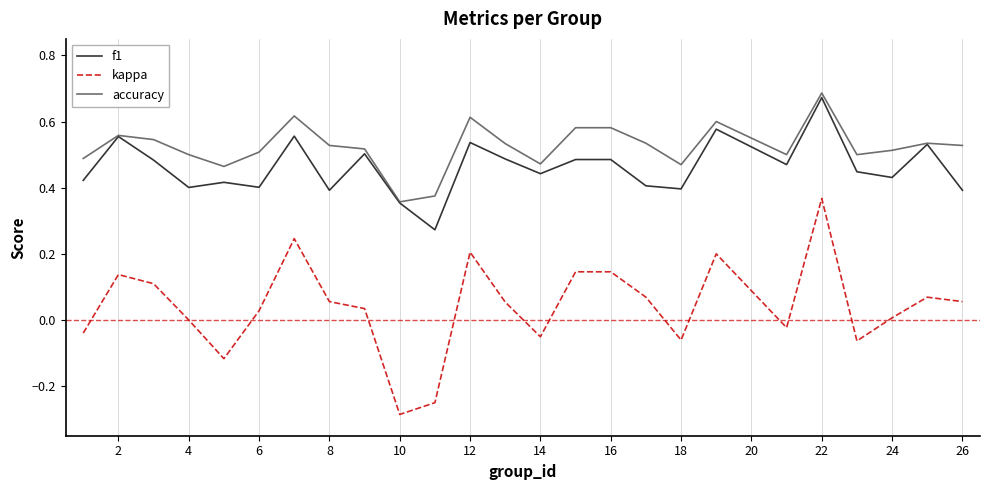

What are all the series names shown in the legend?

f1, kappa, accuracy